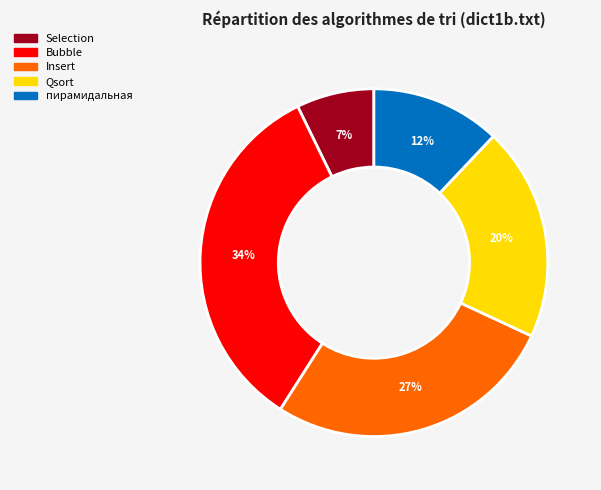

Which has a higher value, Qsort or пирамидальная?

Qsort